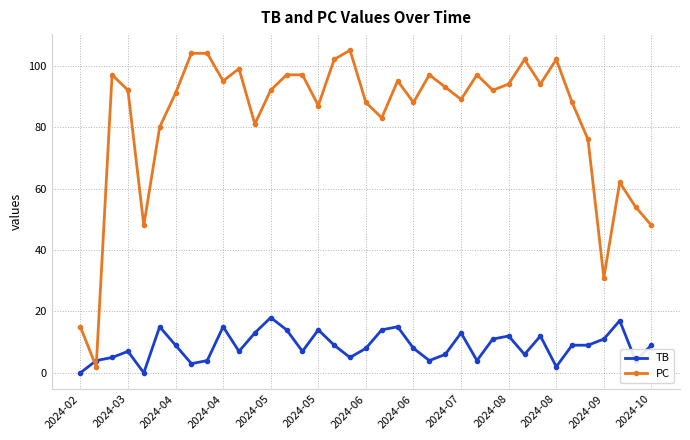

What is the maximum value for TB?

18